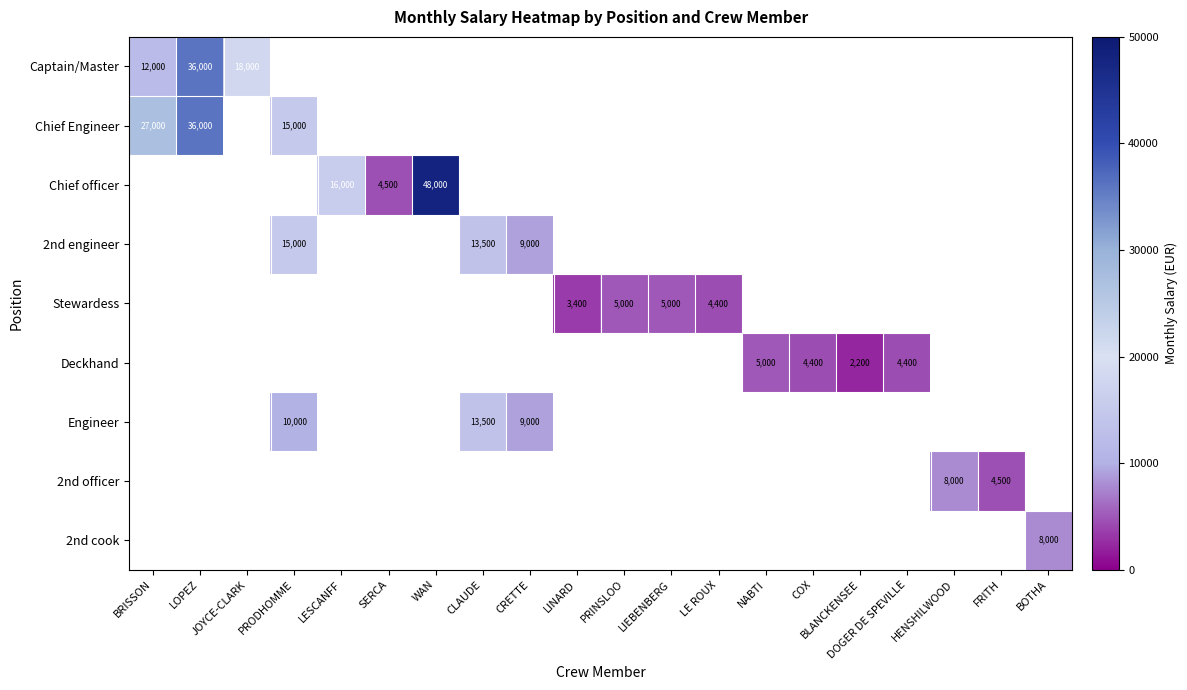

What is the greatest value displayed?

48000.0